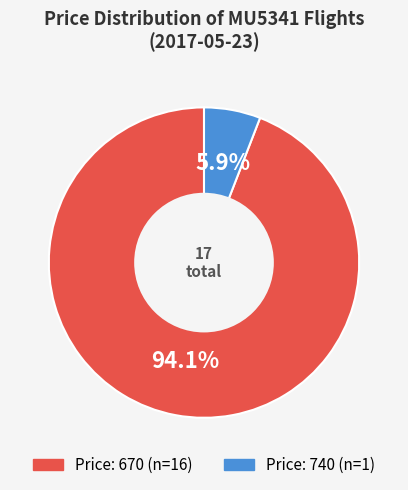

Is there a majority slice in this chart?

Yes